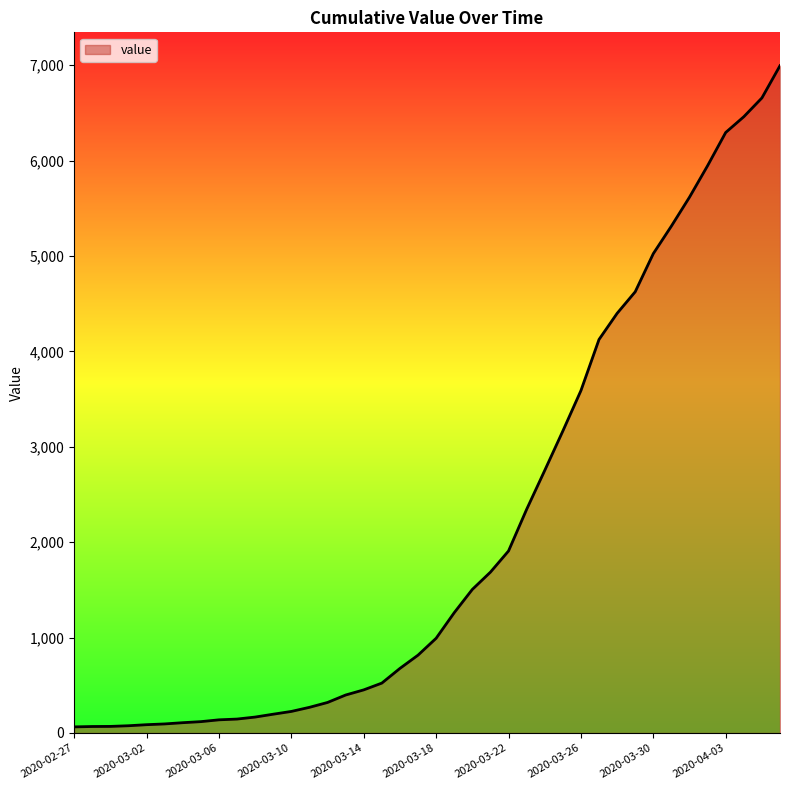

What is the greatest value displayed?

6995